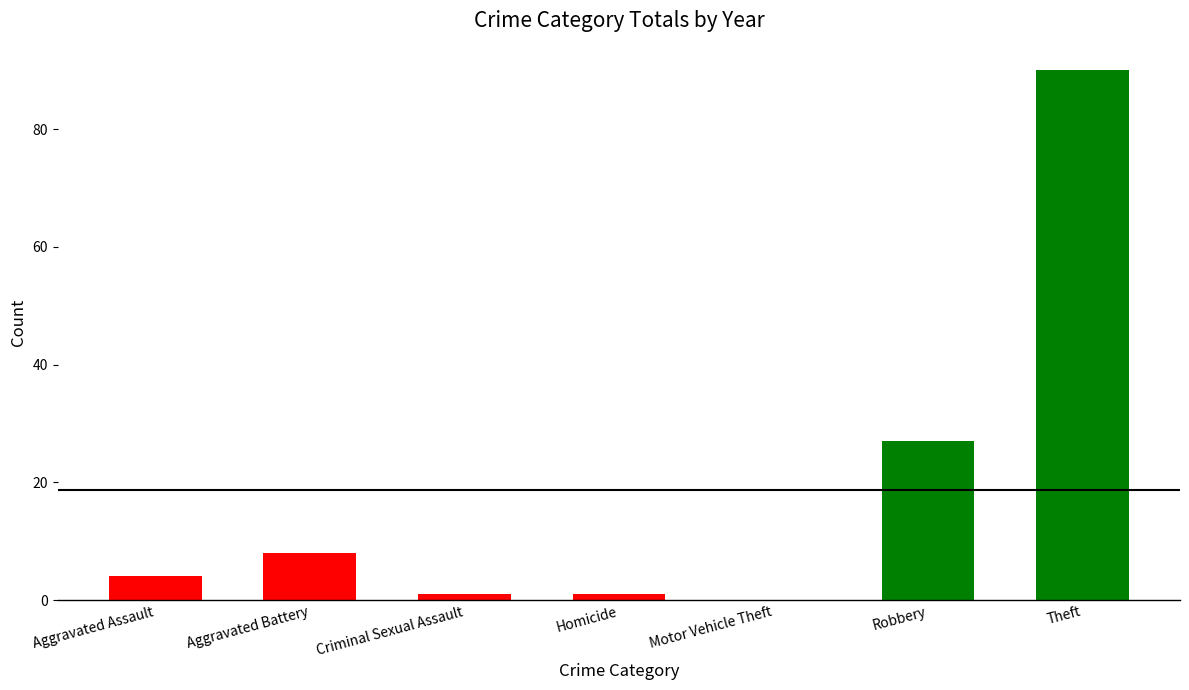

Between Aggravated Battery and Homicide, which is larger?

Aggravated Battery